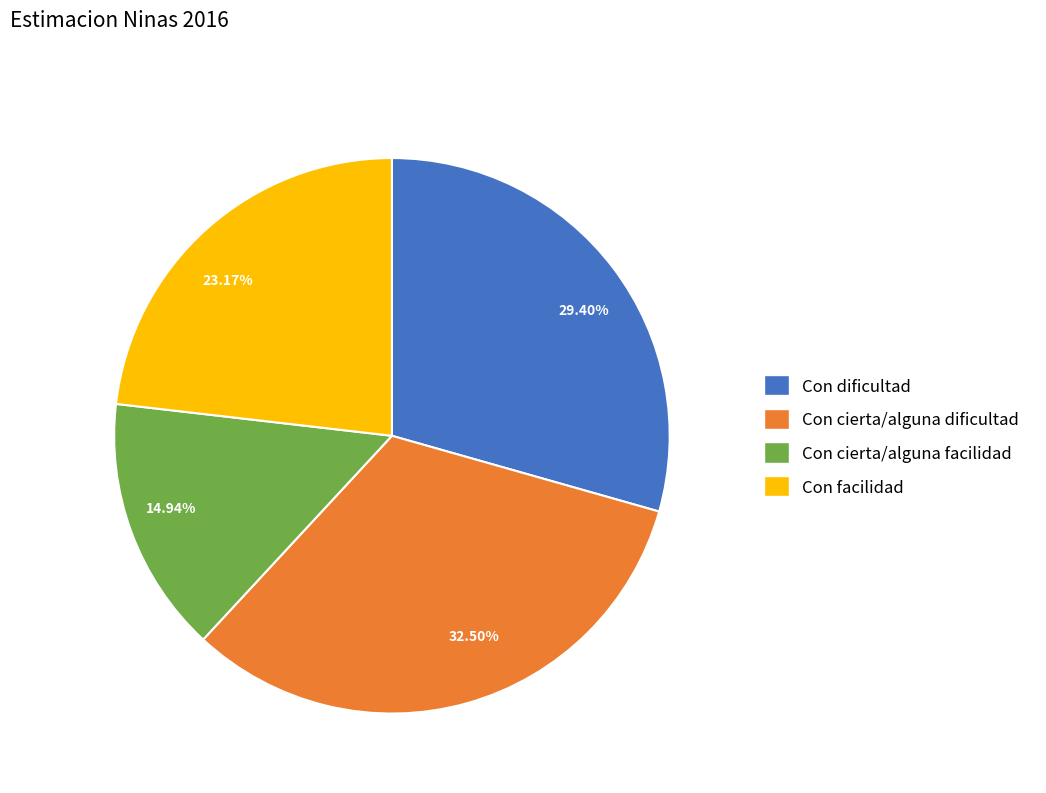

What is the smallest slice in the pie chart?

14.94%